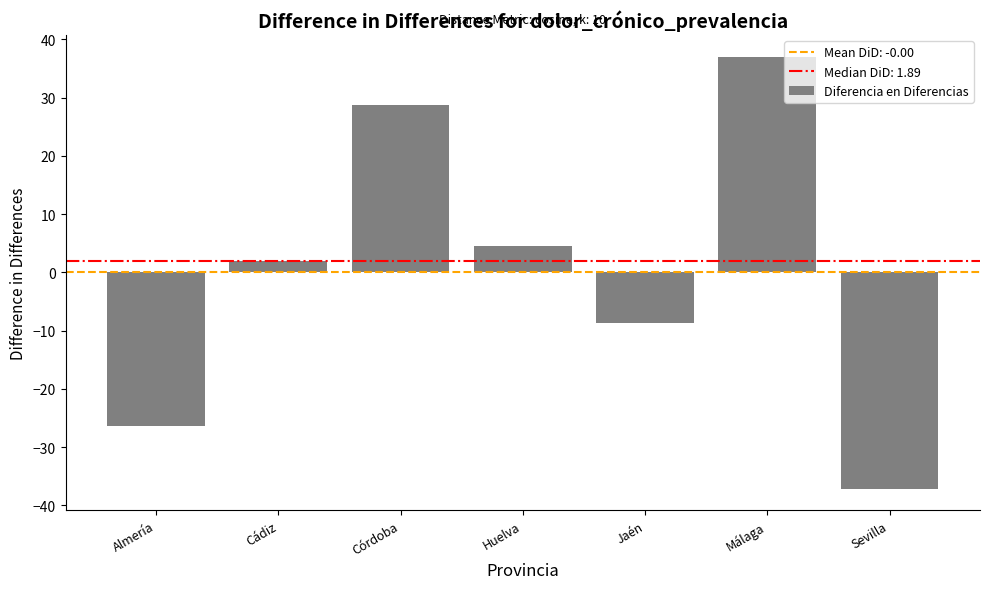

How many bars are there in total?

7